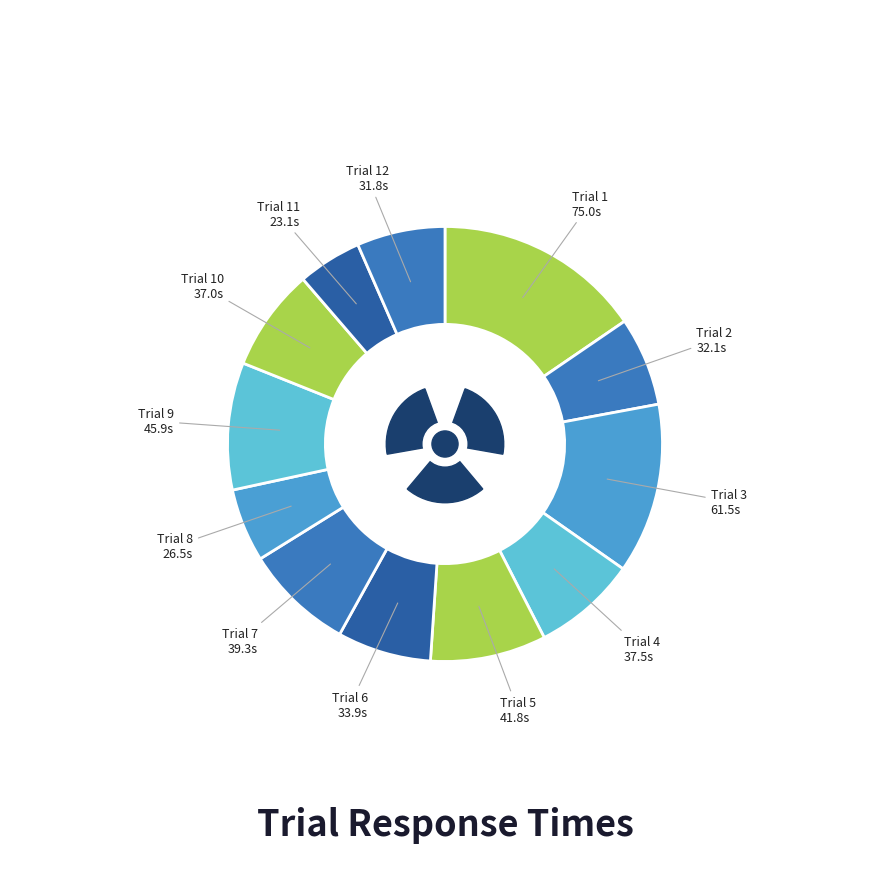

True or false: Trial 6 accounts for 7% of the total.

True